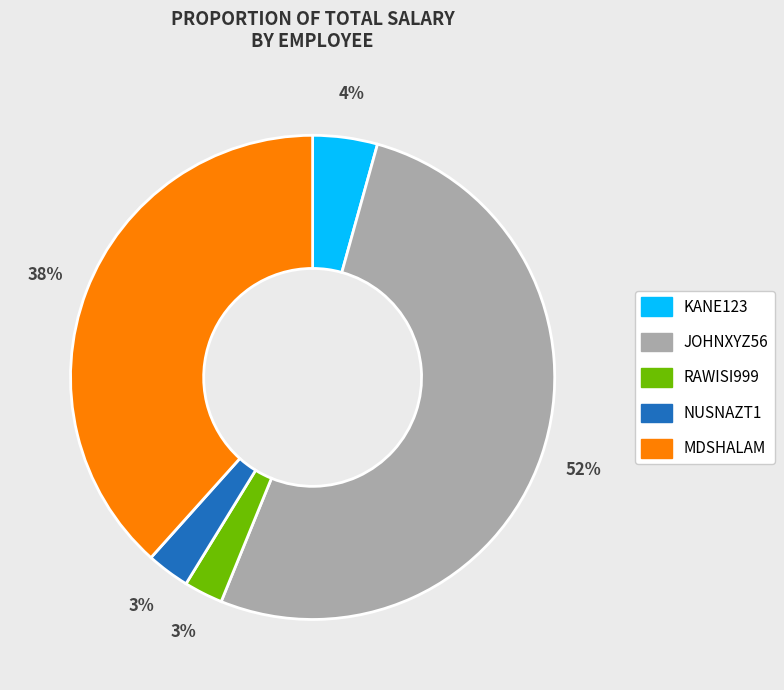

Is it true that JOHNXYZ56 is 52% of the pie?

True